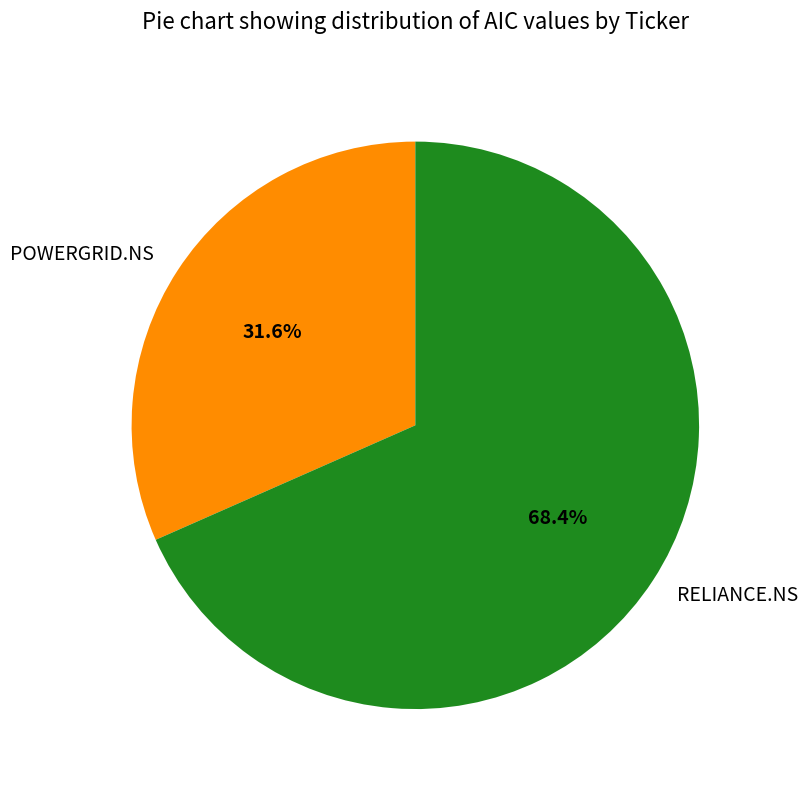

Approximately how many times larger is the value at RELIANCE.NS compared to POWERGRID.NS?

2.2